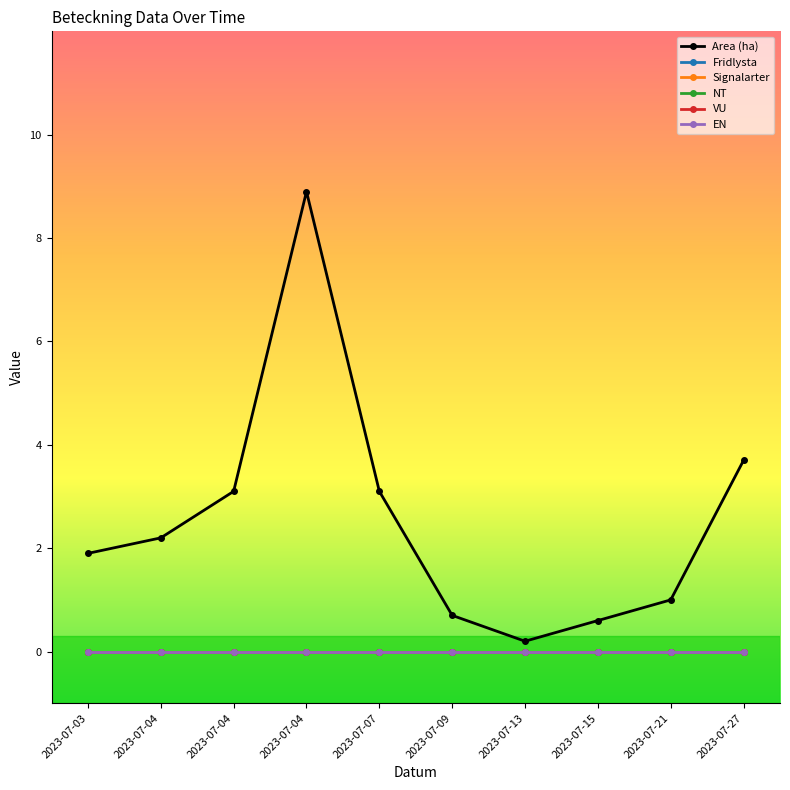

What is the total value across all series at 2023-07-03?

1.9